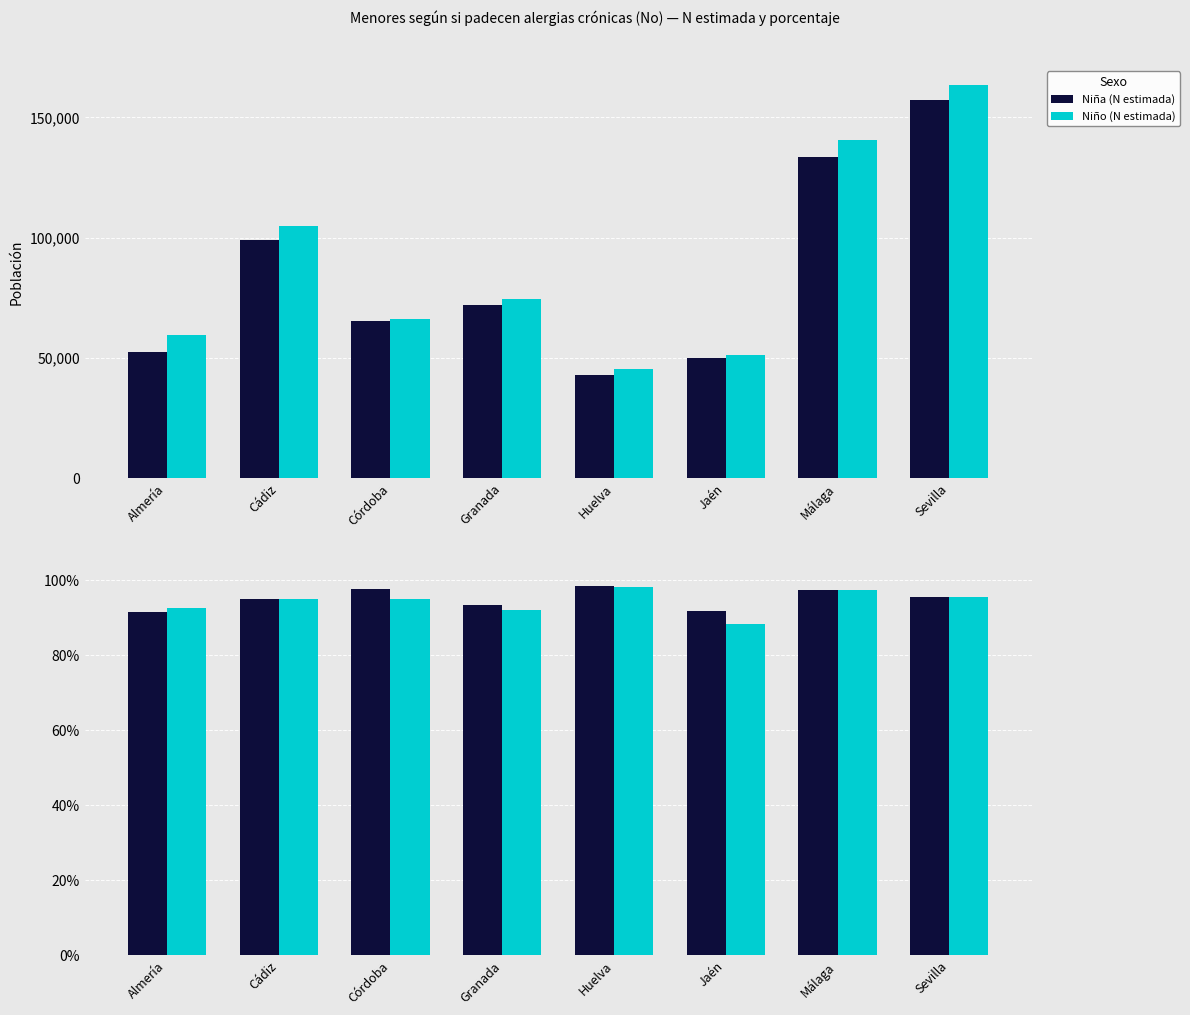

Is the value of Niño (%) at Málaga greater than the value of Niña (%) at Granada?

Yes